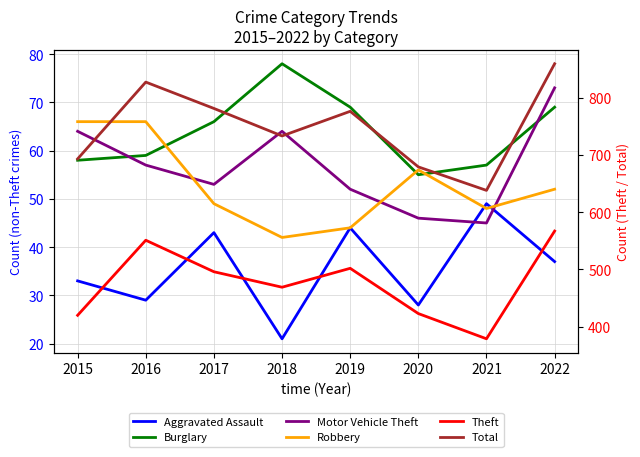

In Total, how many points are higher than both neighbors (excluding endpoints)?

2